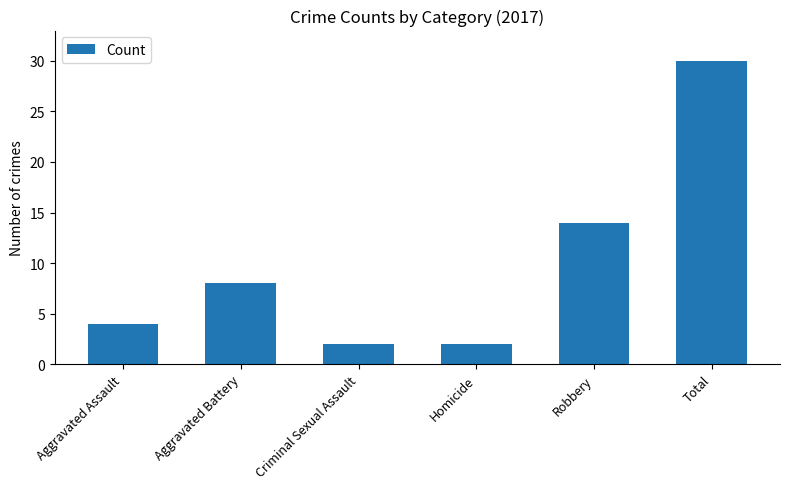

Does the chart contain any negative values?

No